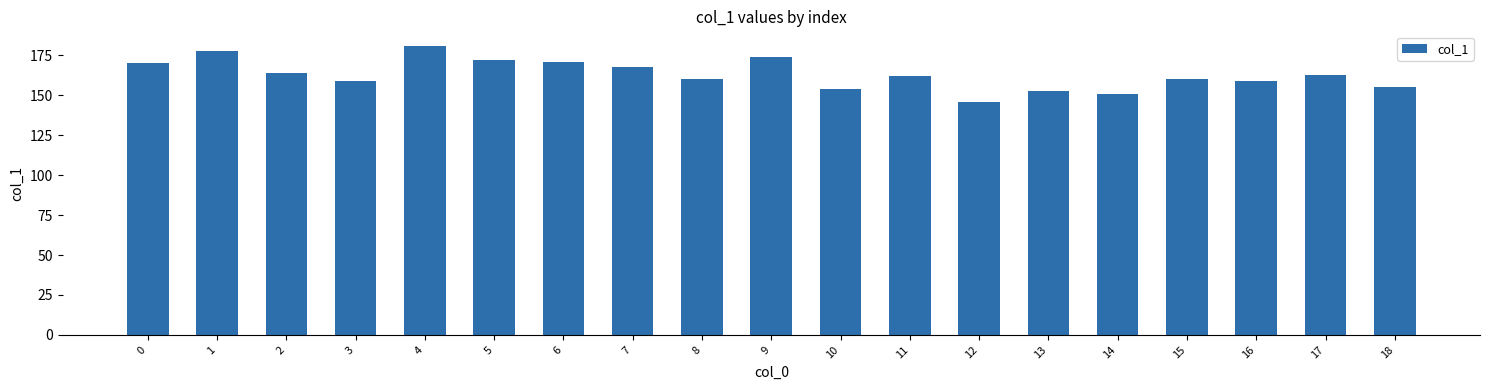

What is the smallest value displayed?

146